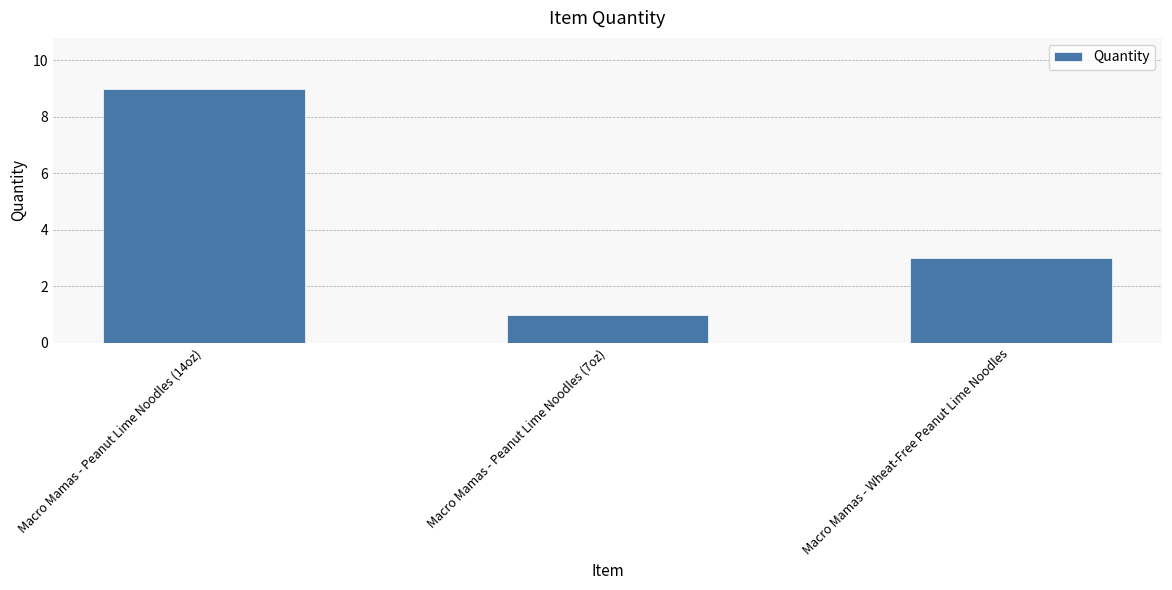

Reading left to right, what are all the values shown in this chart?

9	1	3